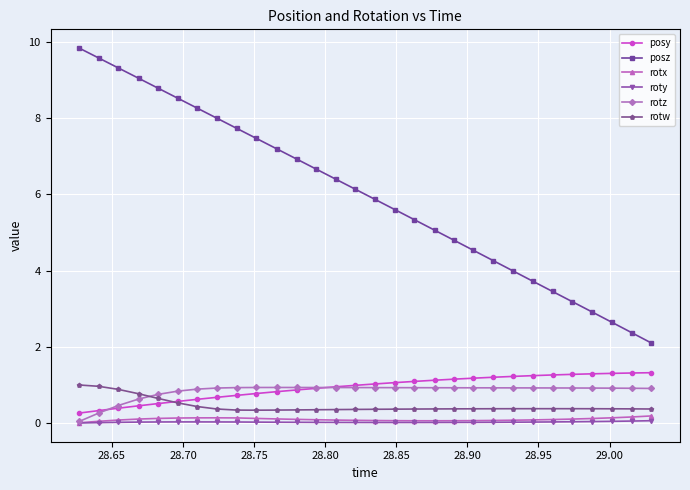

Which series has the largest range (max minus min)?

posz